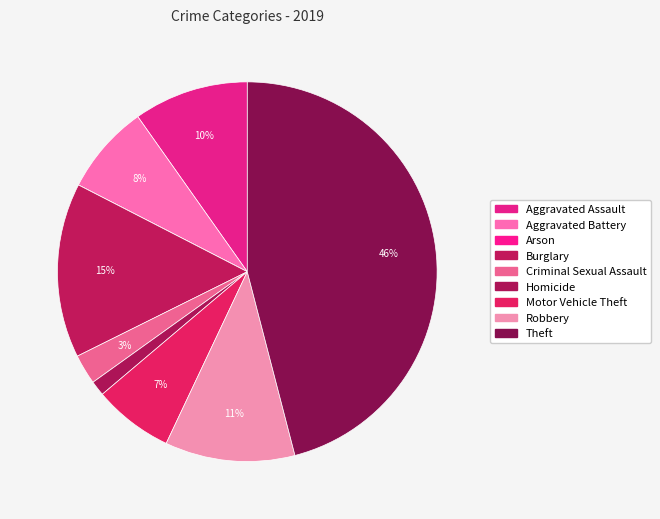

How many segments does this pie chart have?

9